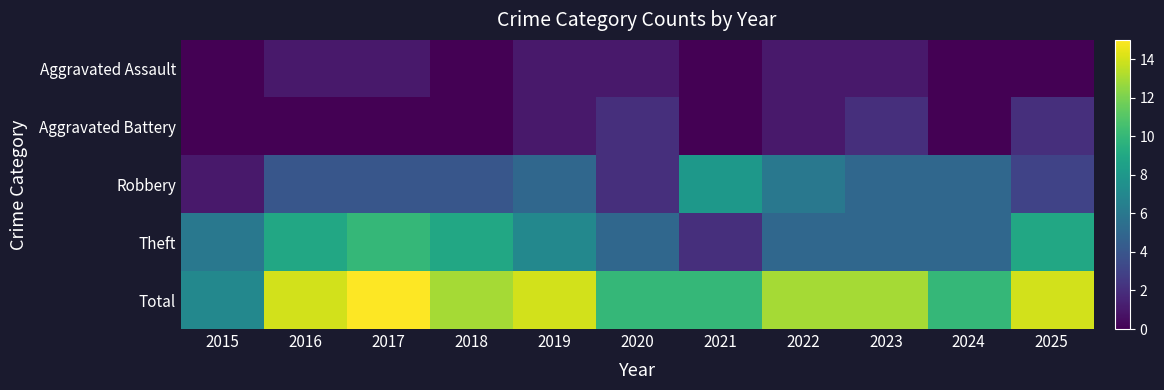

Which series changed the most between 2021 and 2022?

Theft